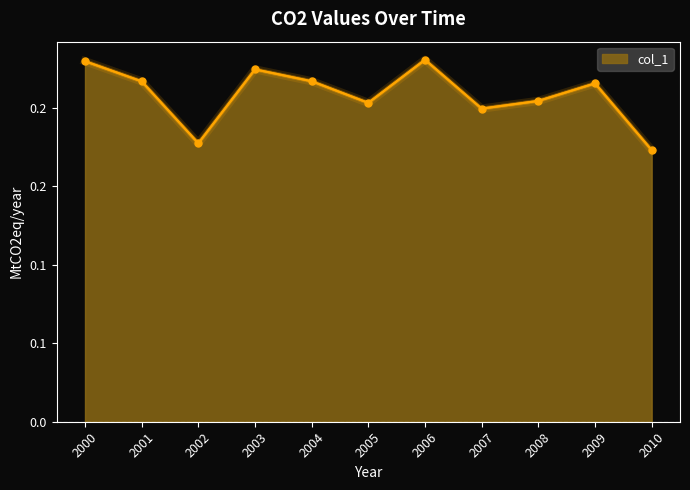

Reading left to right, list all the values displayed in this chart.

0.2	0.2	0.2	0.2	0.2	0.2	0.2	0.2	0.2	0.2	0.2